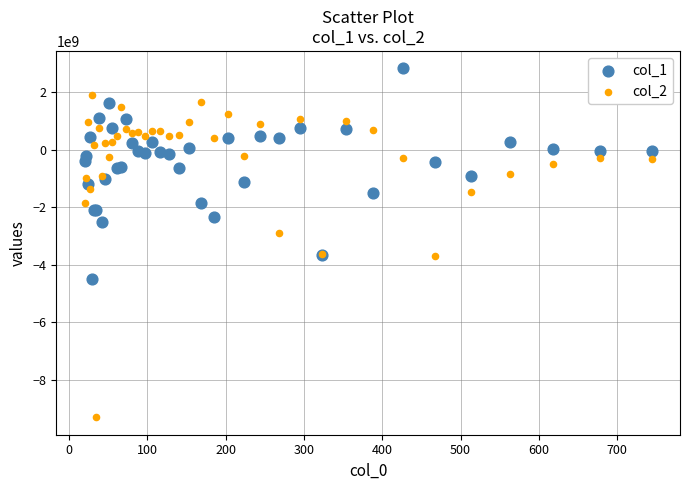

What are all the series names shown in the legend?

col_1, col_2